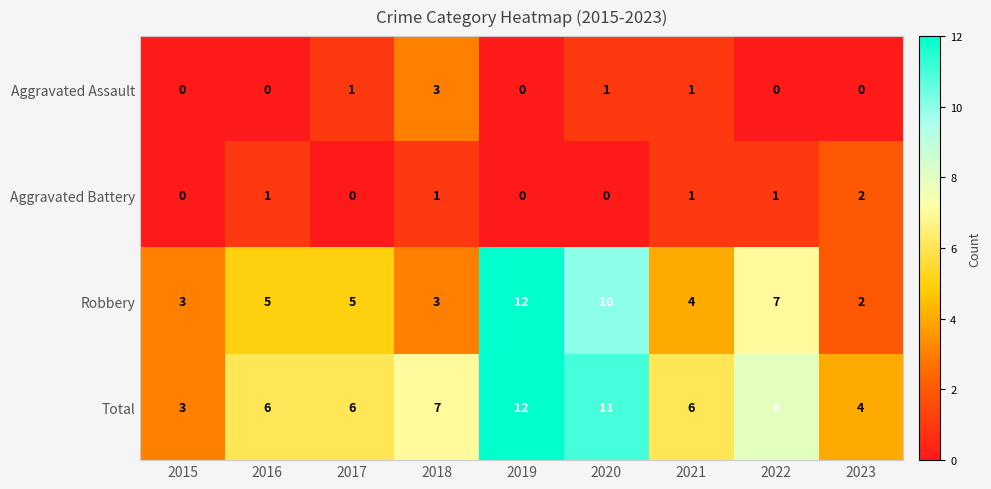

What is the sum of the Total values at 2022 and 2017?

14